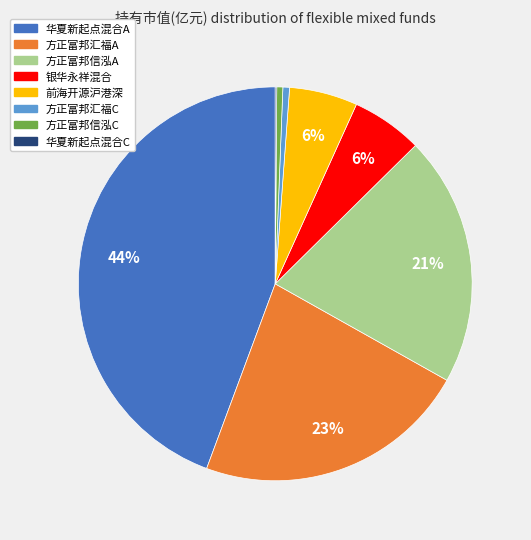

Does any single category account for the majority?

No